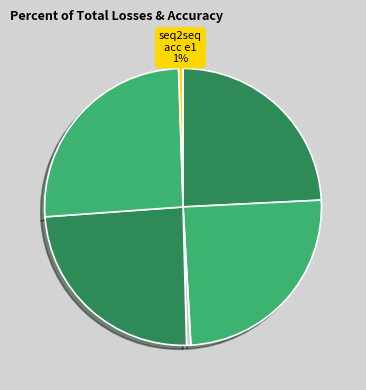

How many segments does this pie chart have?

6